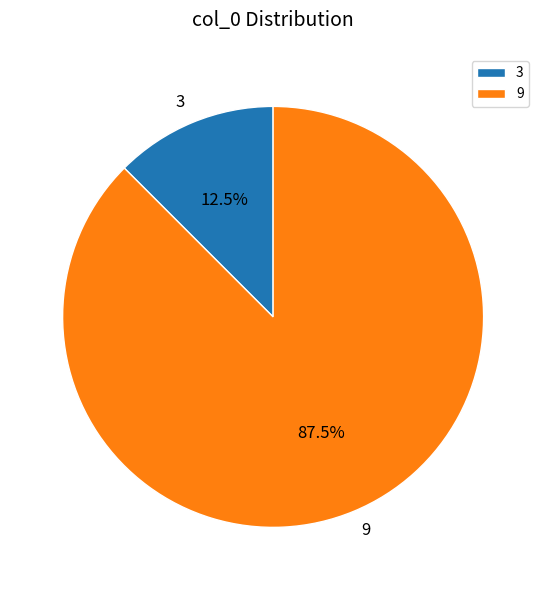

To the nearest percent, what is the difference between the largest and smallest slice percentages?

75%